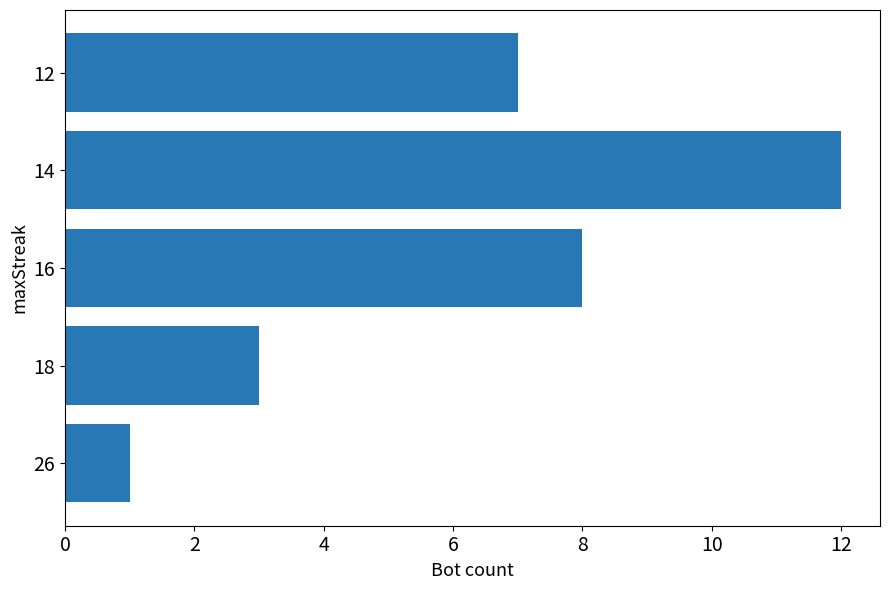

What is the minimum value shown in the chart?

1